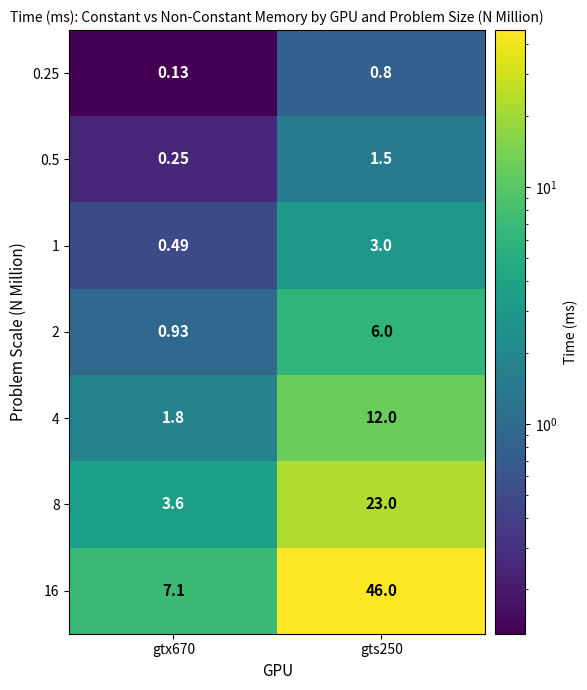

How many distinct data groups are displayed?

7